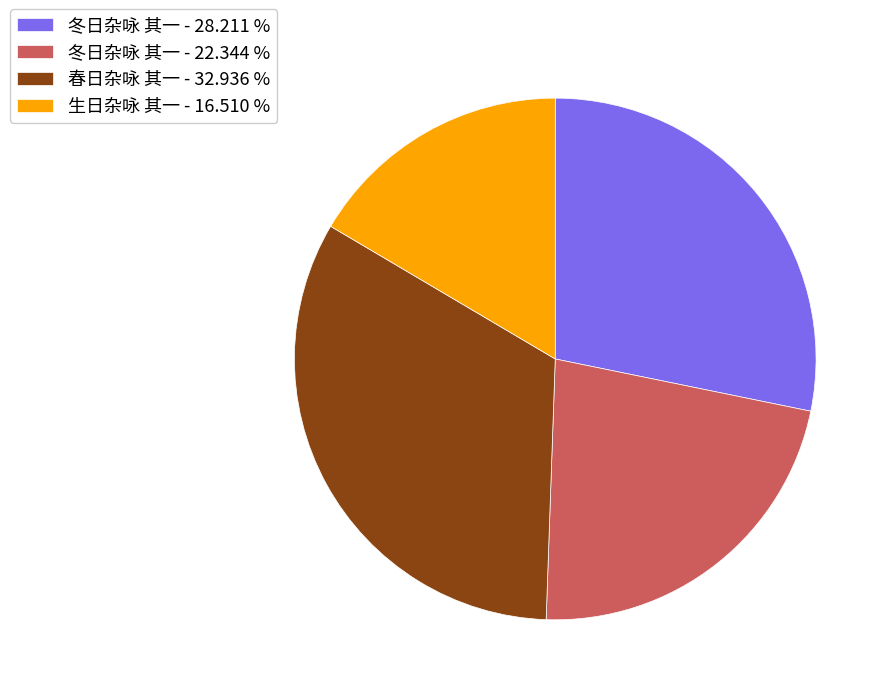

Which category has the smallest portion of the pie?

生日杂咏 其一 - 16.510 %